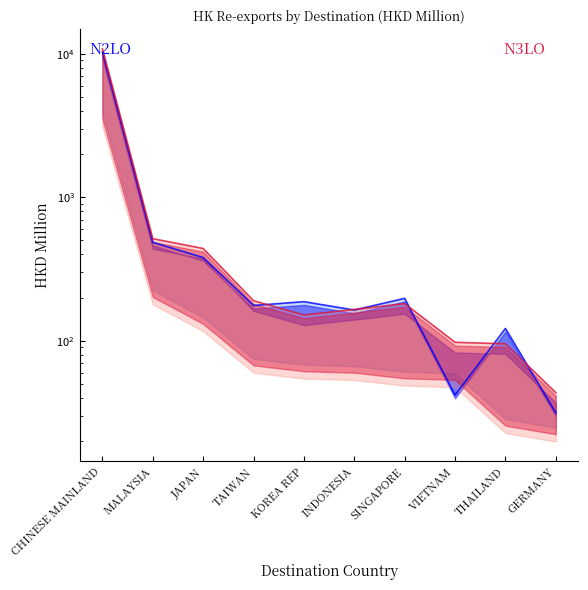

How many intersections are there between N3LO and N2LO?

6